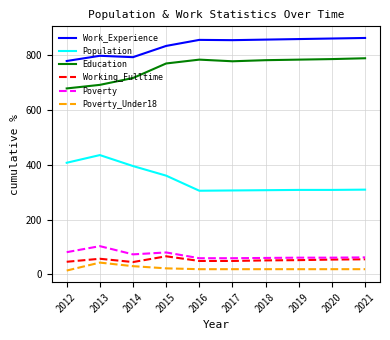

True or false: Working_Fulltime has a value of 15 at 2015.

False